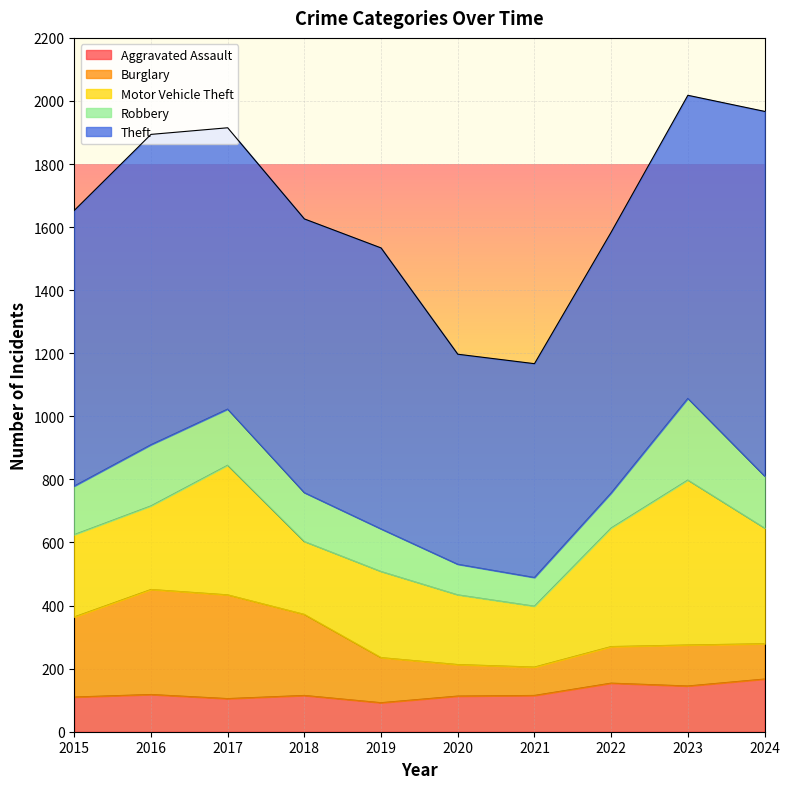

What is the total value across all series at 2015?

1653